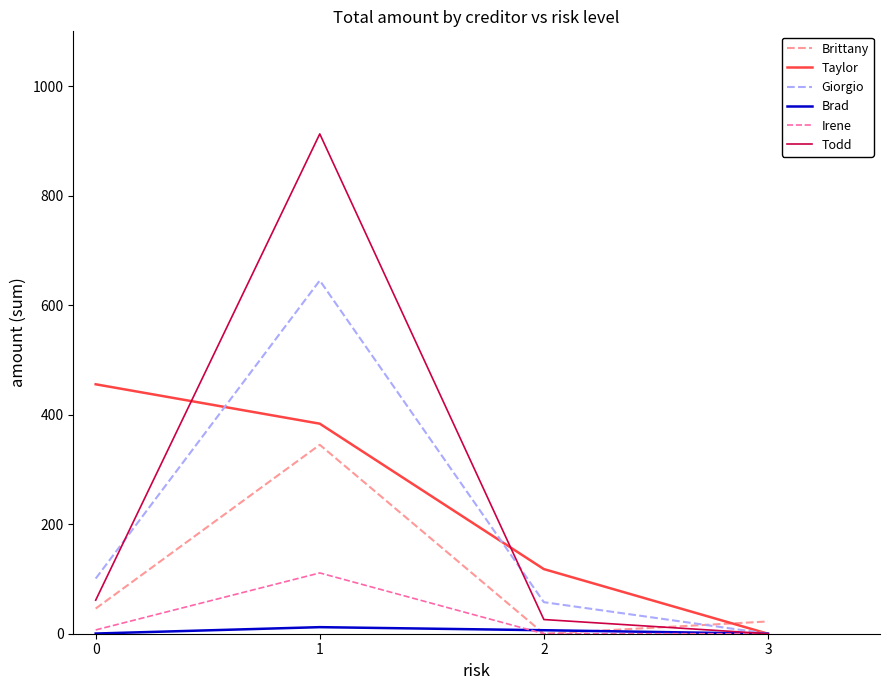

What is the total value across all series at 1?

2409.2